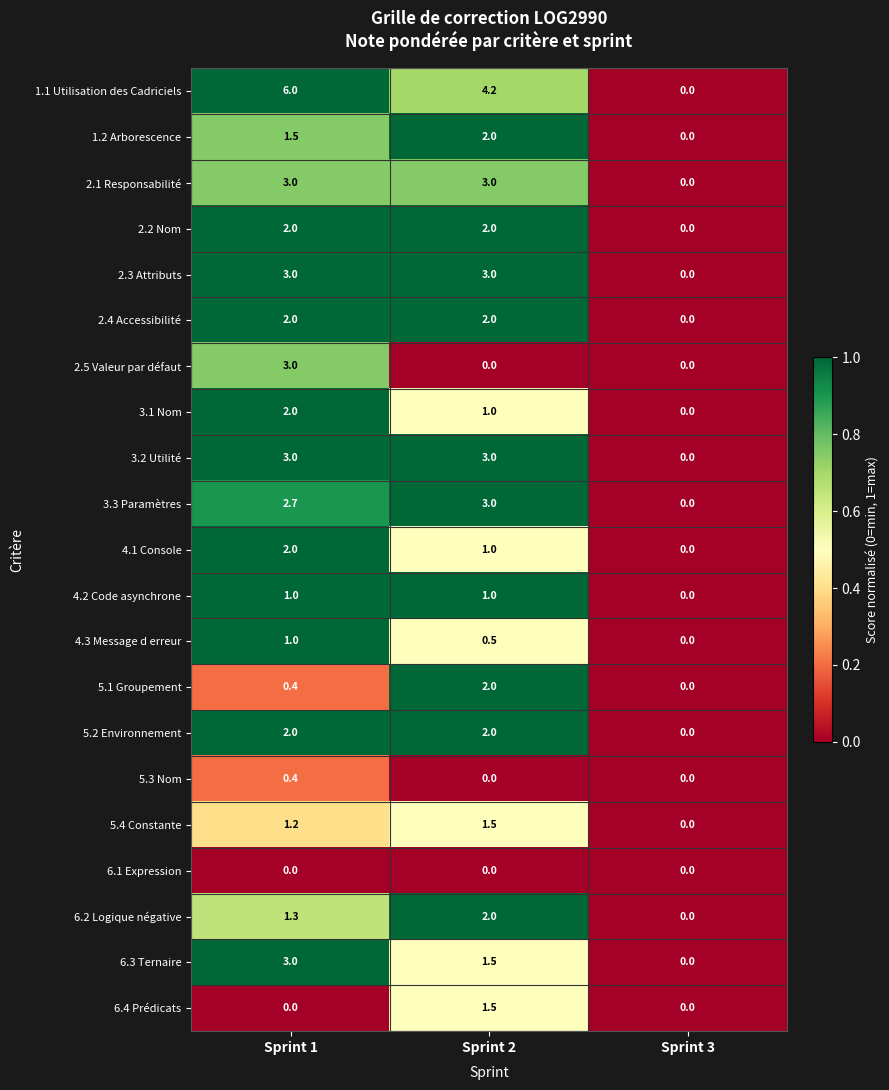

Which series has the largest range (max minus min)?

1.1 Utilisation des Cadriciels